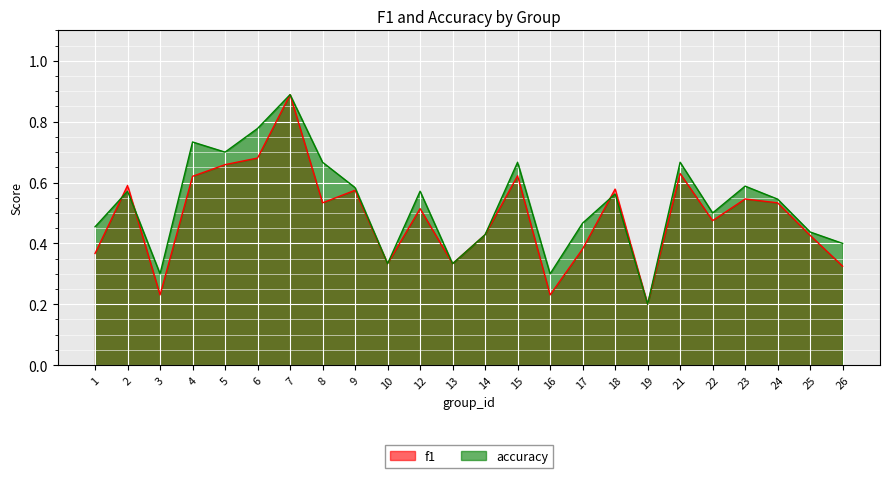

How many lines are shown in the chart?

2